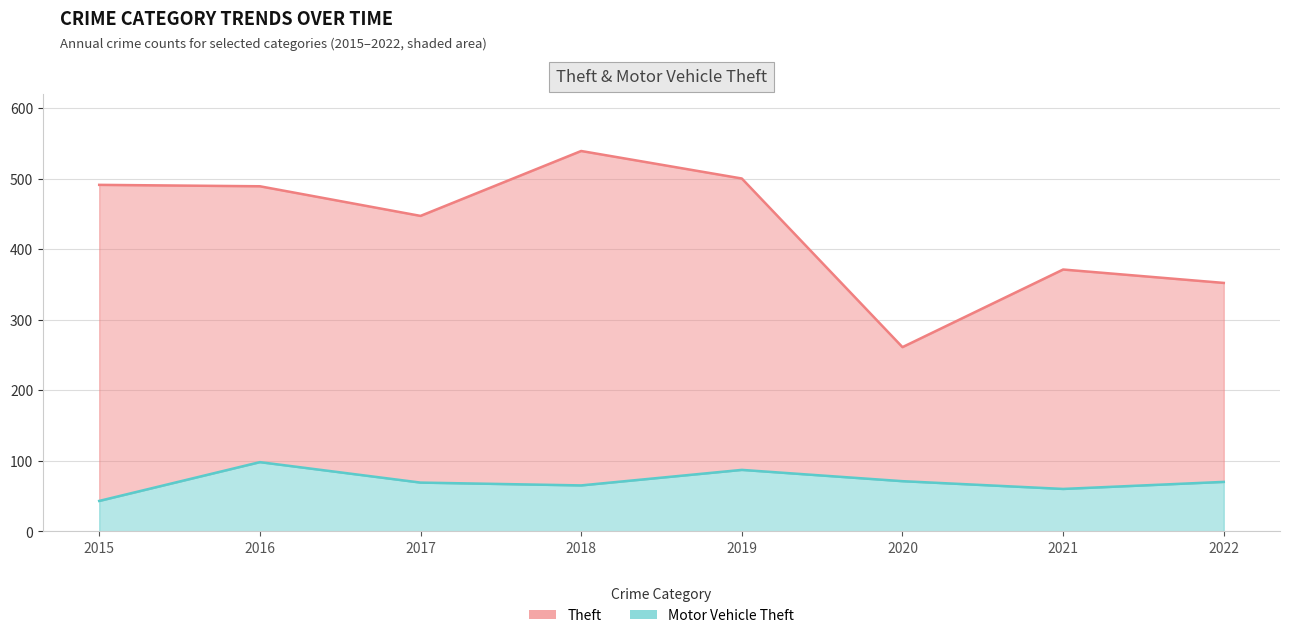

What is the difference between the maximum and minimum values in the Theft series?

278